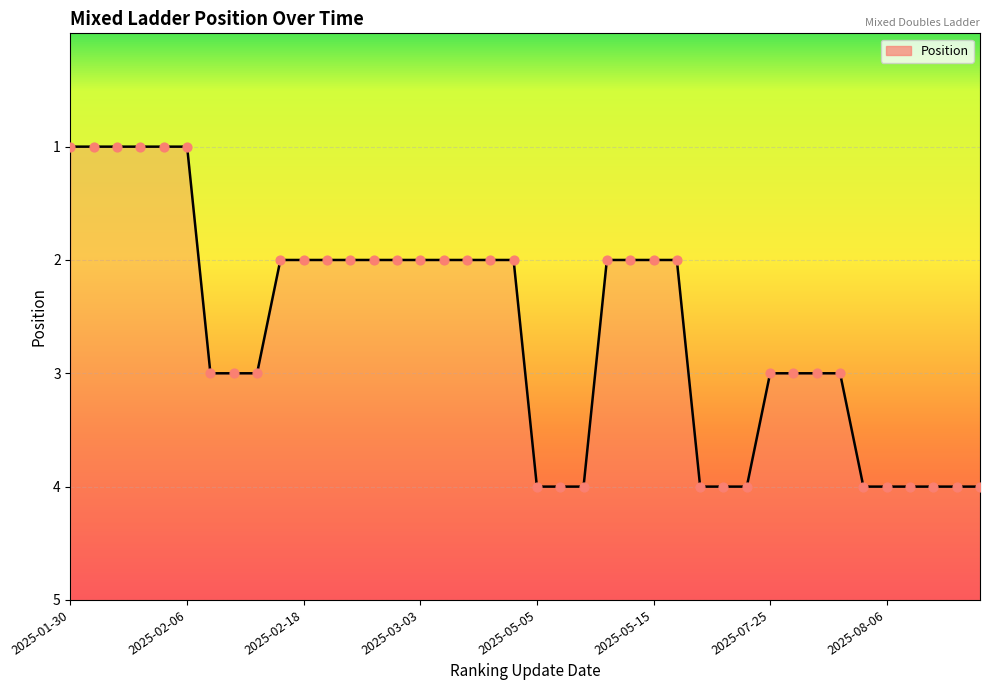

What is the ratio of the value at 2025-03-05 to the value at 2025-05-16?

0.5